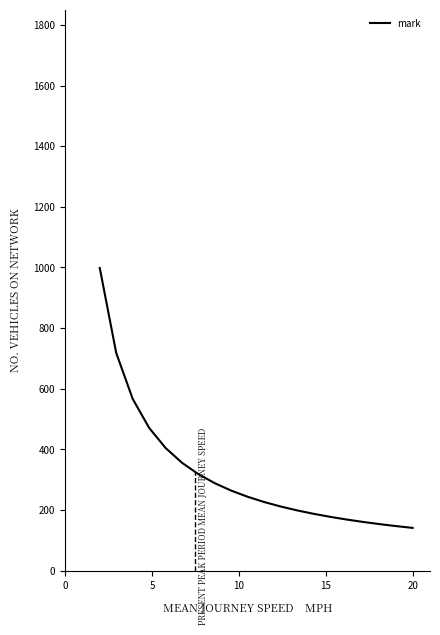

What is the highest value of the mark series?

998.5